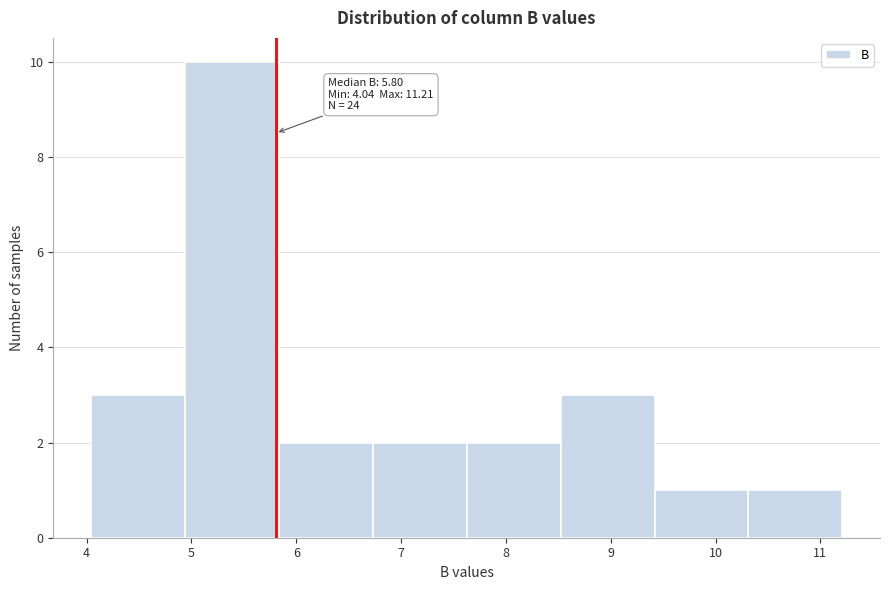

Over which range of the x-axis is the bar tallest?

4.9 to 5.8